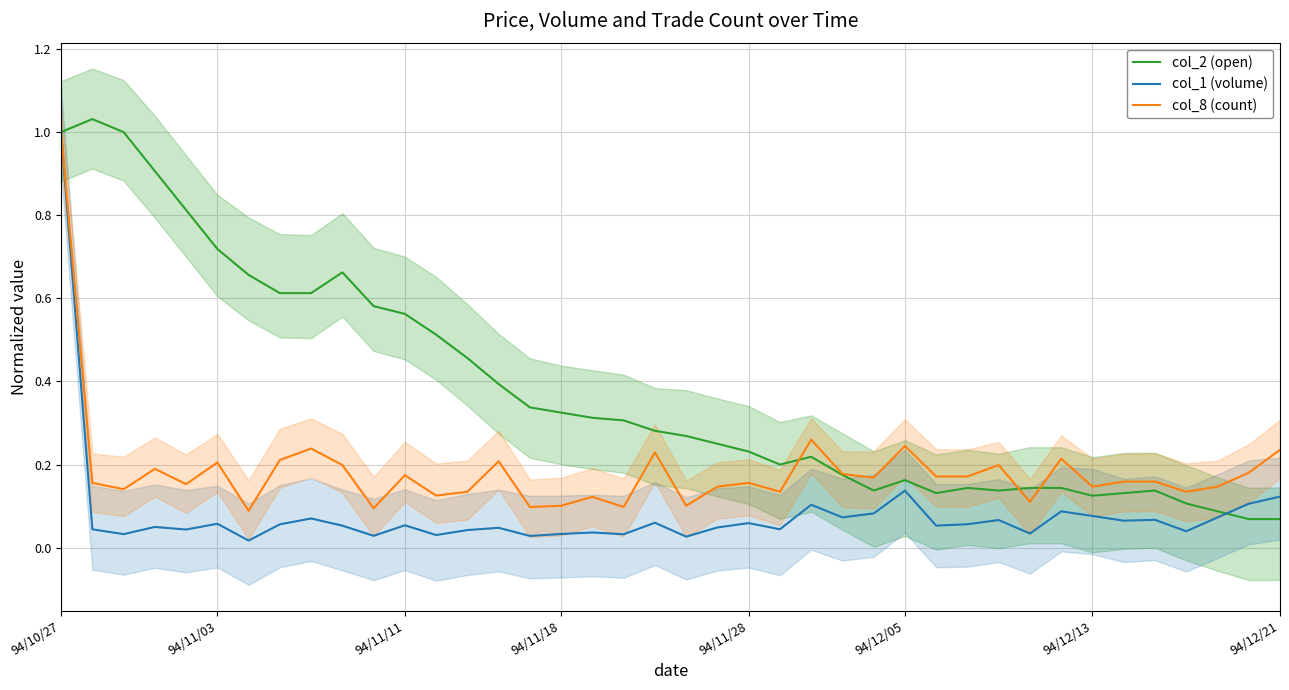

True or false: col_2 (open) and col_8 (count) cross at least once.

True